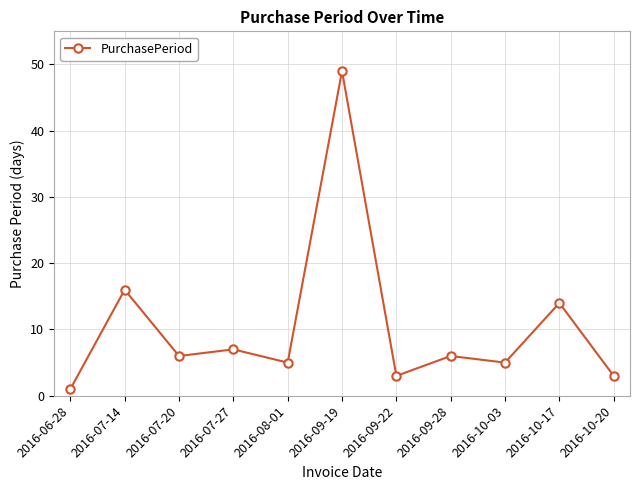

True or false: the data shows 5 at 2016-07-14.

False